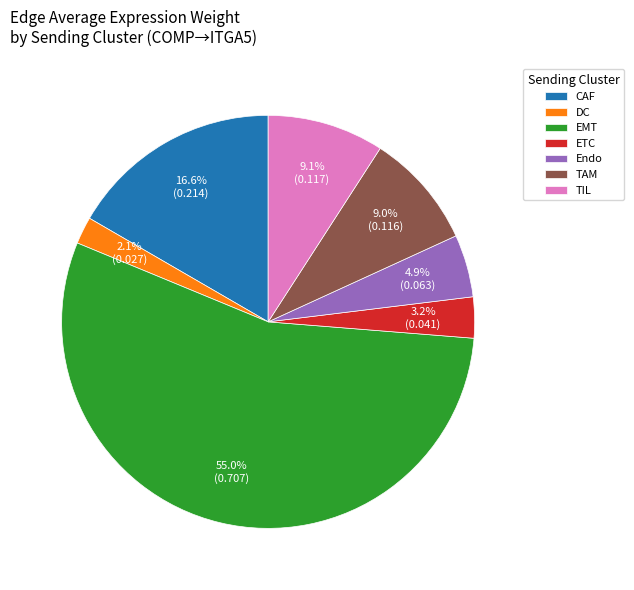

What percentage is NOT represented by CAF?

83.4%